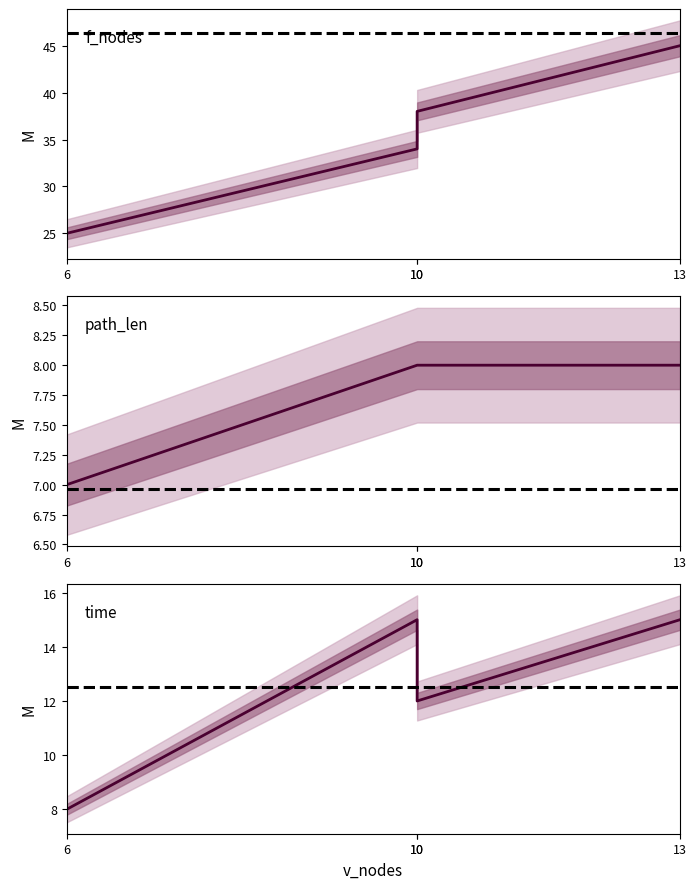

Rank the series by their average value, from highest to lowest.

f_nodes, time (ms), path_len